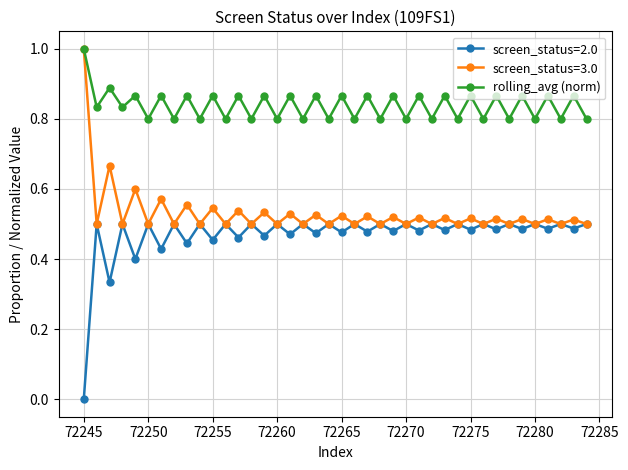

List the series in order of their overall mean, highest first.

rolling_avg (norm), screen_status=3.0, screen_status=2.0